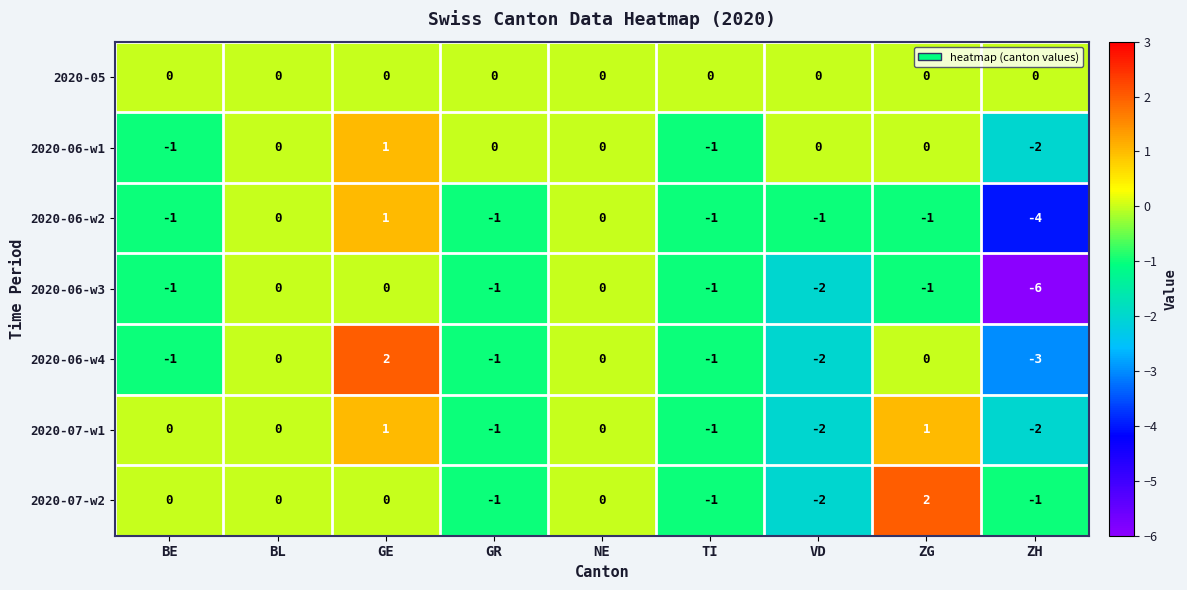

Count the number of categories in the chart.

9